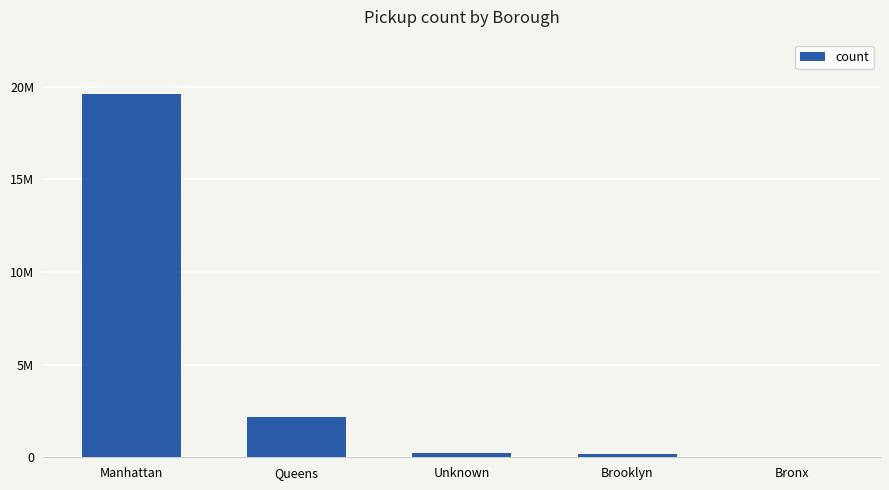

What position from the left is Queens?

2